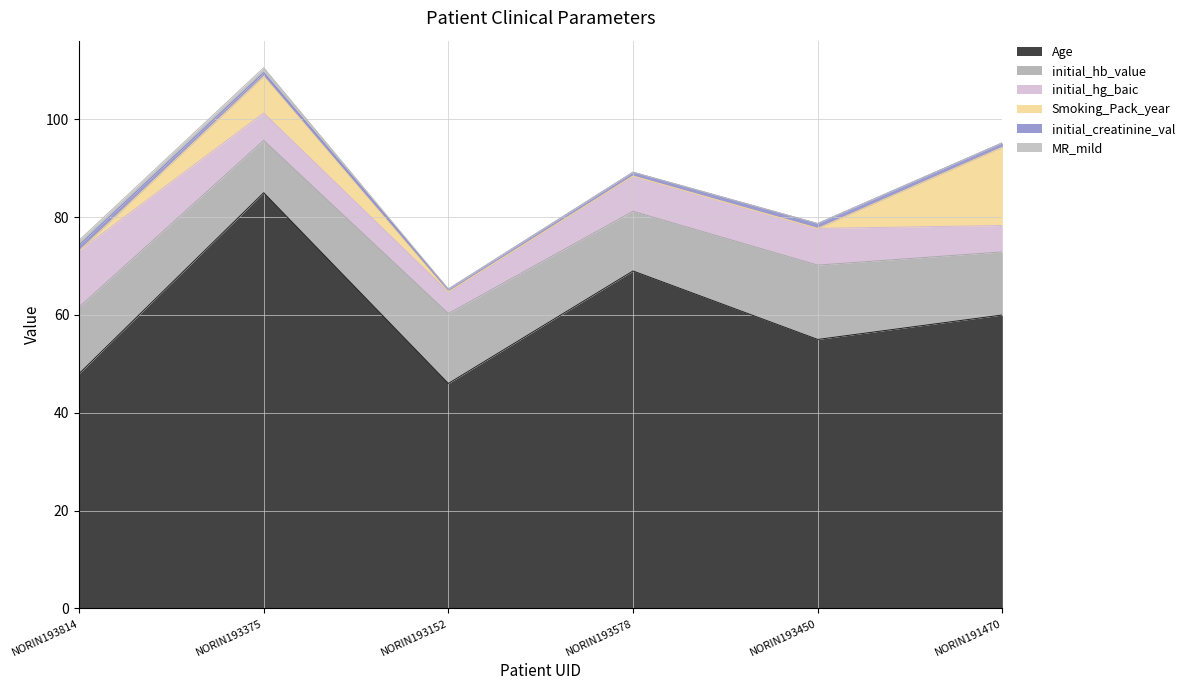

Which series has the largest total across all categories?

Age